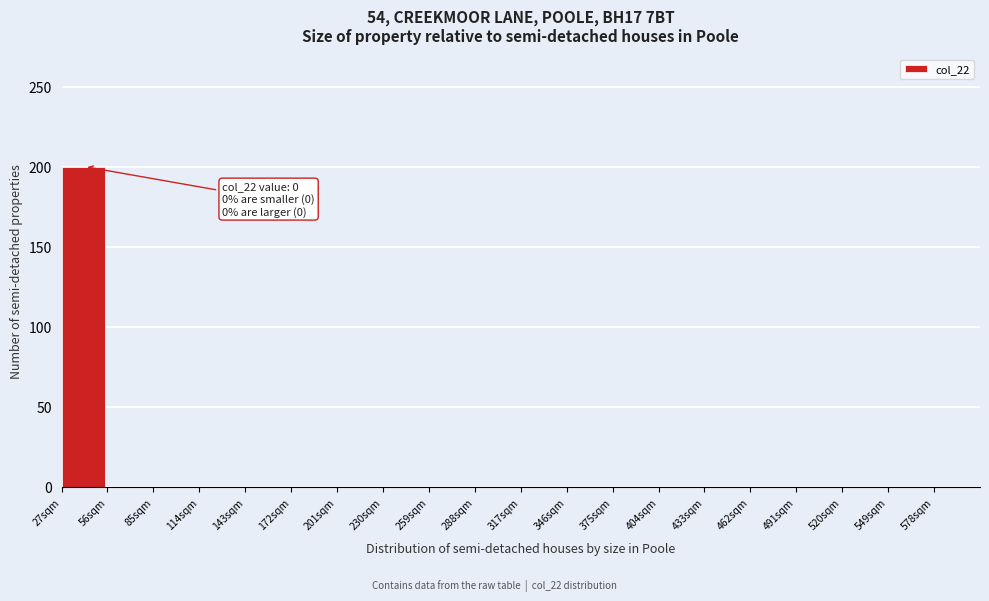

Reading left to right, extract all data points from this chart.

27sqm=200	56sqm=0	85sqm=0	114sqm=0	143sqm=0	172sqm=0	201sqm=0	230sqm=0	259sqm=0	288sqm=0	317sqm=0	346sqm=0	375sqm=0	404sqm=0	433sqm=0	462sqm=0	491sqm=0	520sqm=0	549sqm=0	578sqm=0